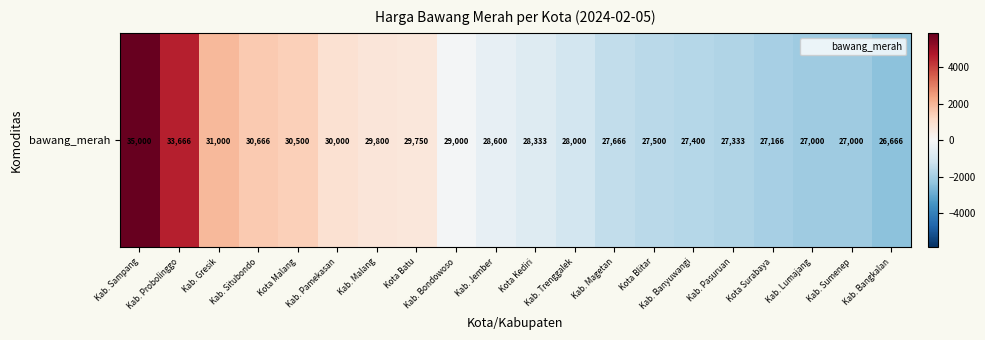

Which category has the highest value across all series?

Kab. Sampang